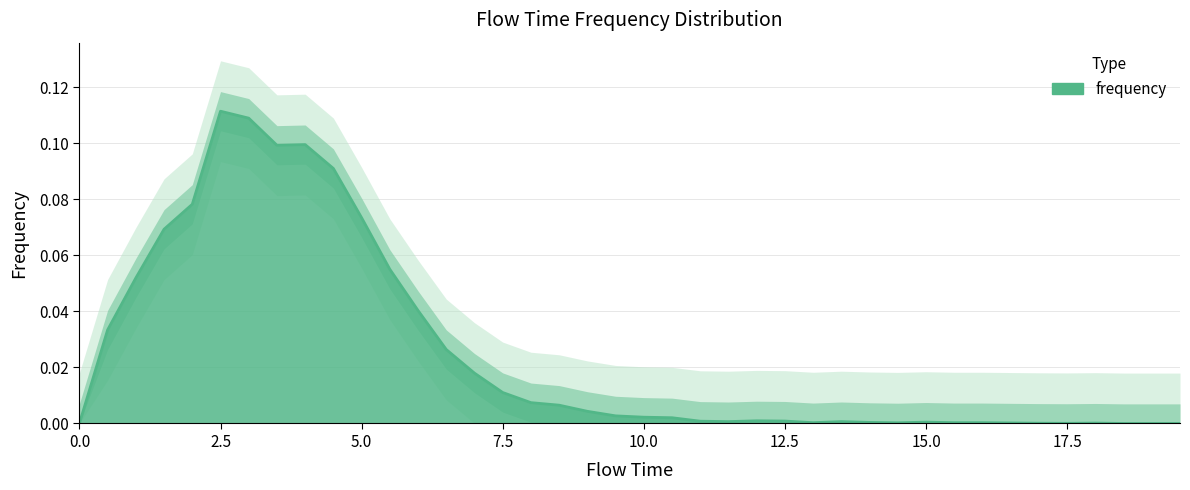

Reading right to left, transcribe all the data shown in this chart.

19.5=0.0	19.0=0.0	18.5=0.0	18.0=0.0	17.5=0.0	17.0=0.0	16.5=0.0	16.0=0.0	15.5=0.0	15.0=0.0	14.5=0.0	14.0=0.0	13.5=0.0	13.0=0.0	12.5=0.0	12.0=0.0	11.5=0.0	11.0=0.0	10.5=0.0	10.0=0.0	9.5=0.0	9.0=0.0	8.5=0.0	8.0=0.0	7.5=0.0	7.0=0.0	6.5=0.0	6.0=0.0	5.5=0.1	5.0=0.1	4.5=0.1	4.0=0.1	3.5=0.1	3.0=0.1	2.5=0.1	2.0=0.1	1.5=0.1	1.0=0.1	0.5=0.0	0.0=0.0